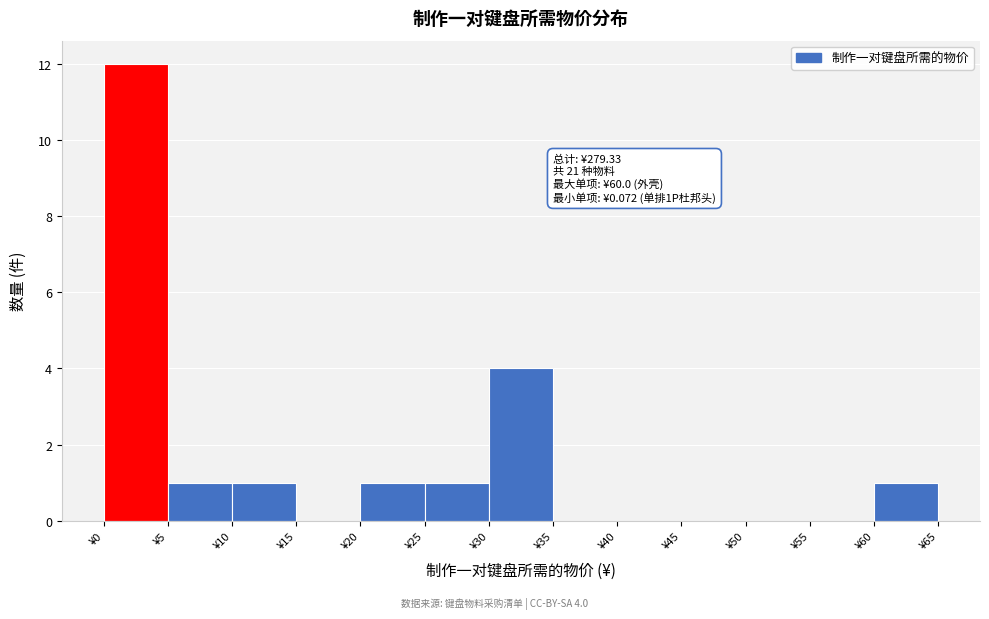

Over which range of the x-axis is the bar tallest?

0 to 5